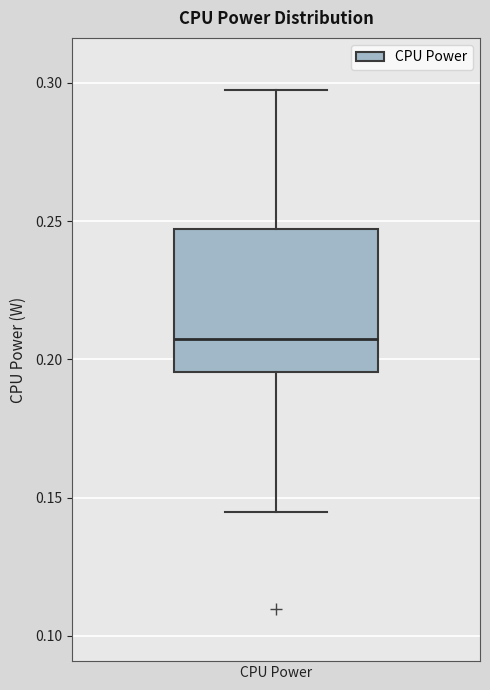

Transcribe this box plot: give where the median line is, the range the box spans, and where the two whiskers end, as read against the y-axis. The values are not printed on the chart, so give them approximately, as read against the axis.

median 0.210, box 0.195 to 0.245, whiskers 0.145 to 0.295